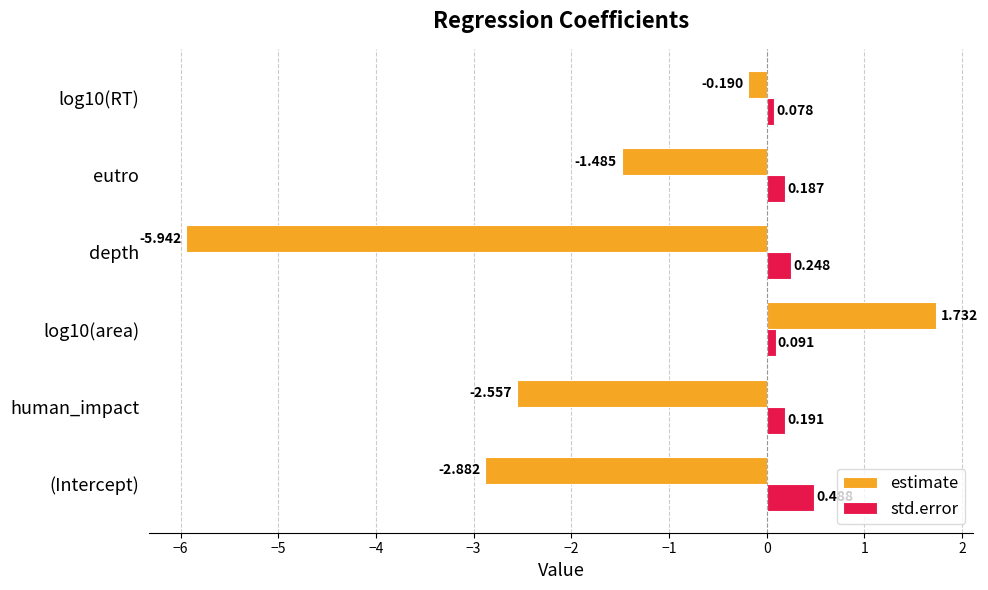

Which series changed the most between (Intercept) and depth?

estimate